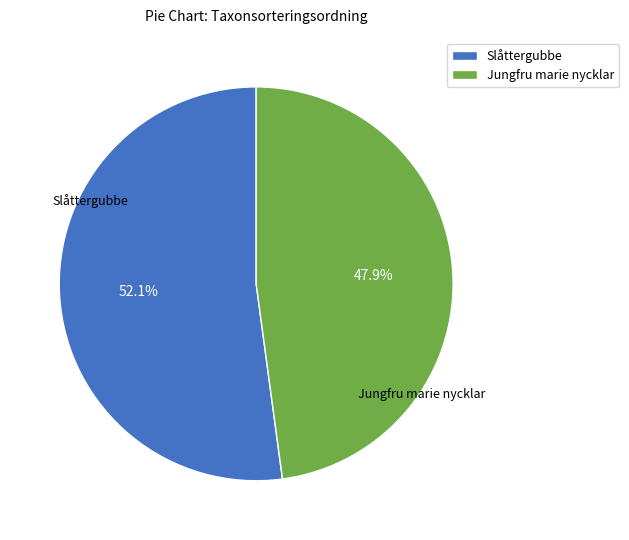

Which category accounts for the majority?

Slåttergubbe